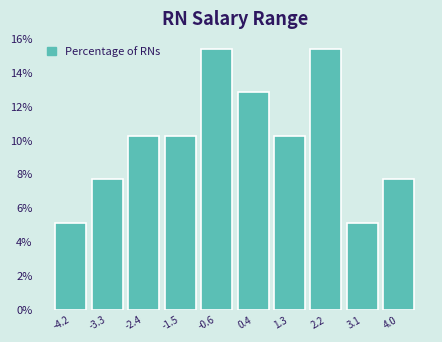

Reading left to right, list every bar in this chart as the range it spans on the x-axis followed by its height. Neither the bar edges nor the heights are printed on the chart, so give them approximately, as read against the axes.

-4.7 to -3.8: 5.2
-3.8 to -2.9: 7.6
-2.9 to -1.9: 10.2
-1.9 to -1.0: 10.2
-1.0 to -0.1: 15.4
-0.1 to 0.8: 12.8
0.8 to 1.7: 10.2
1.7 to 2.6: 15.4
2.6 to 3.6: 5.2
3.6 to 4.5: 7.6